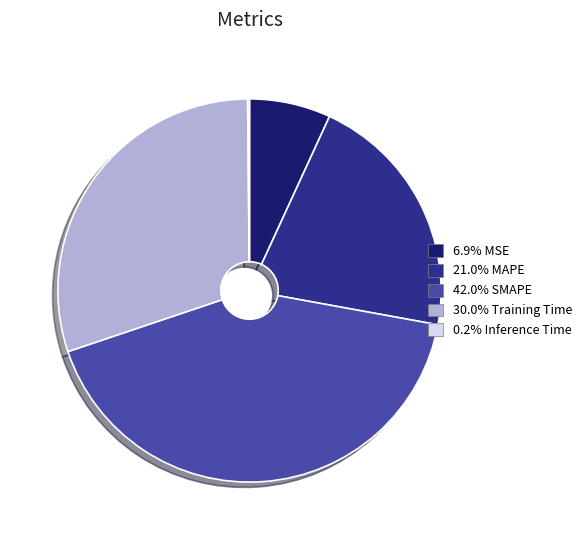

Is there a majority slice in this chart?

No